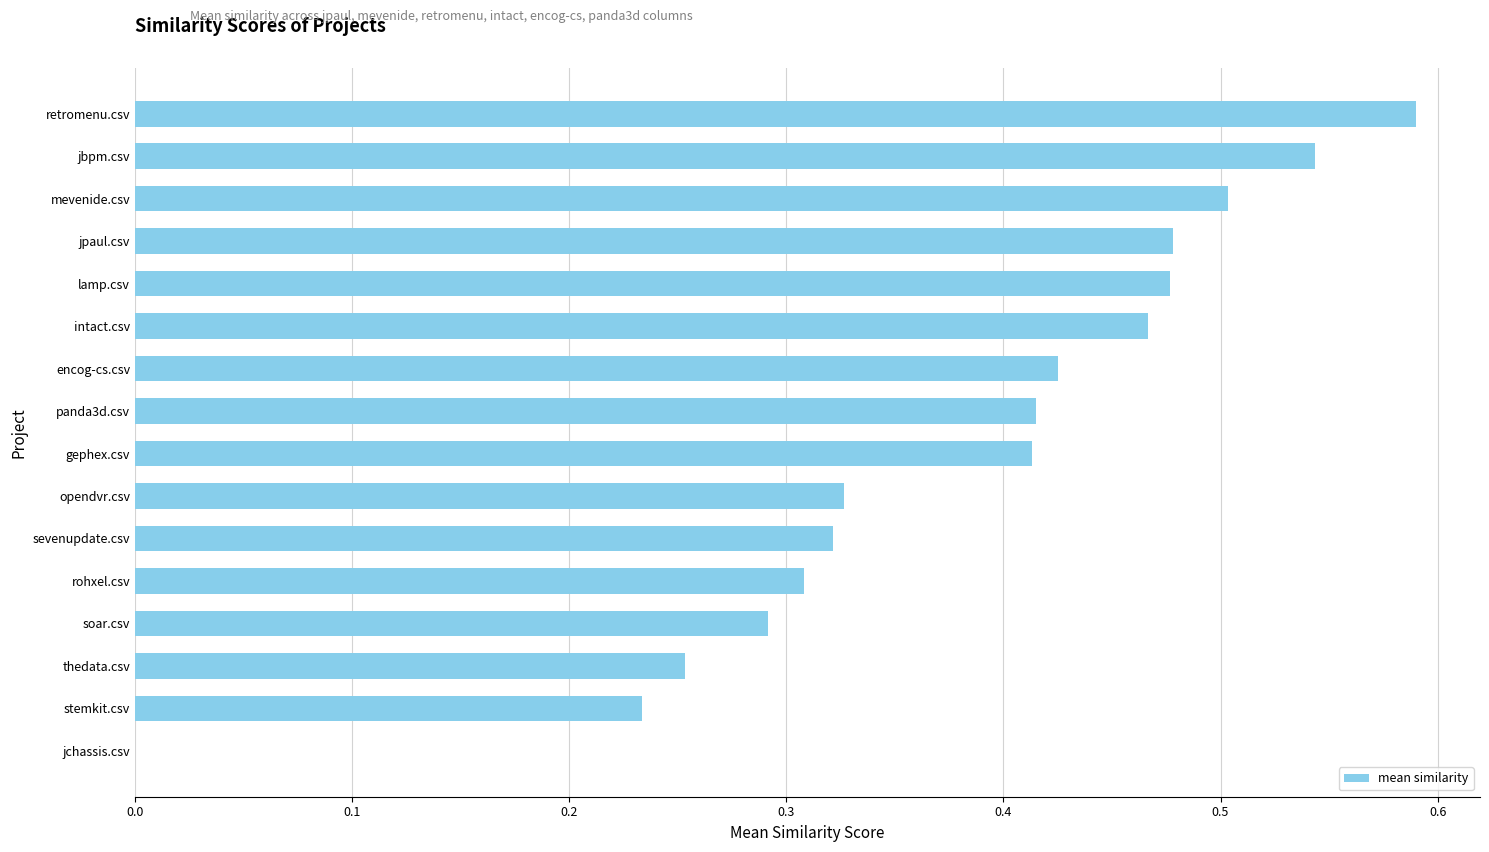

Which label corresponds to the largest value in the chart?

retromenu.csv